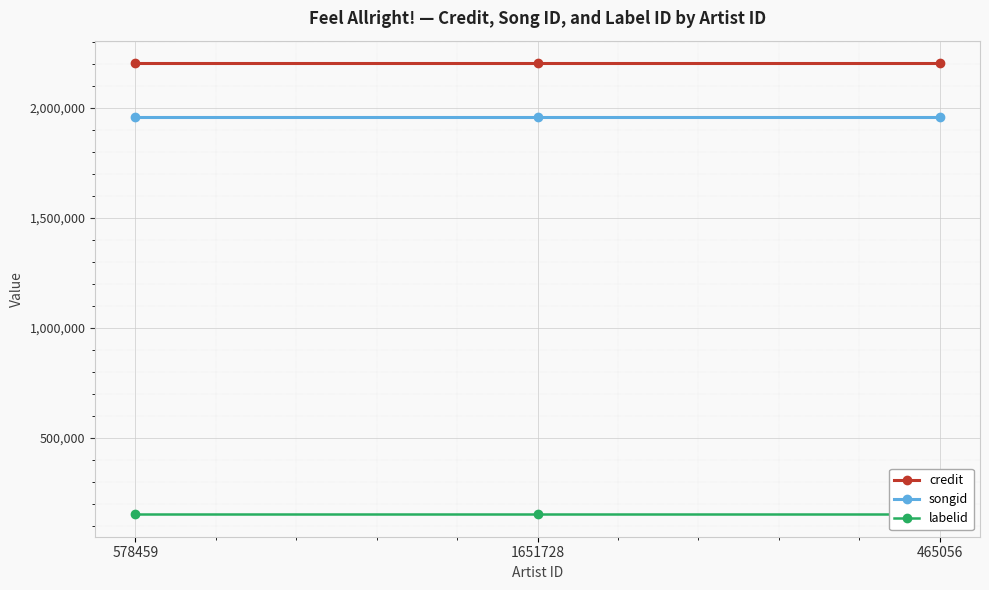

What is the sum of all credit values?

6607593